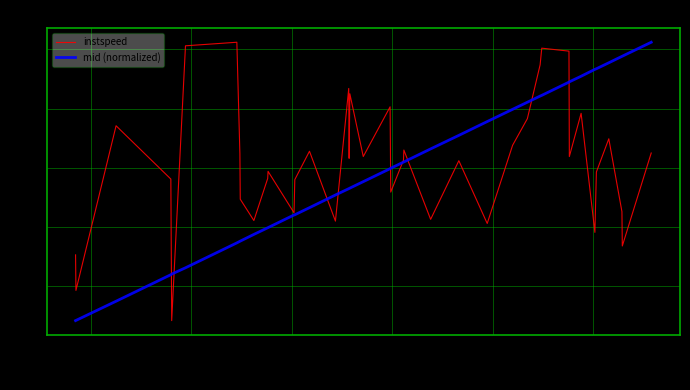

What is the maximum value for mid (normalized)?

14.1